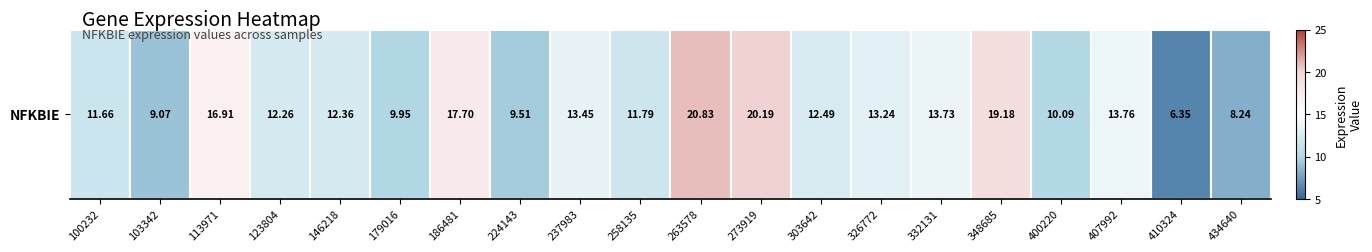

Reading right to left, what are all the values shown in this chart?

8.2	6.3	13.8	10.1	19.2	13.7	13.2	12.5	20.2	20.8	11.8	13.4	9.5	17.7	9.9	12.4	12.3	16.9	9.1	11.7